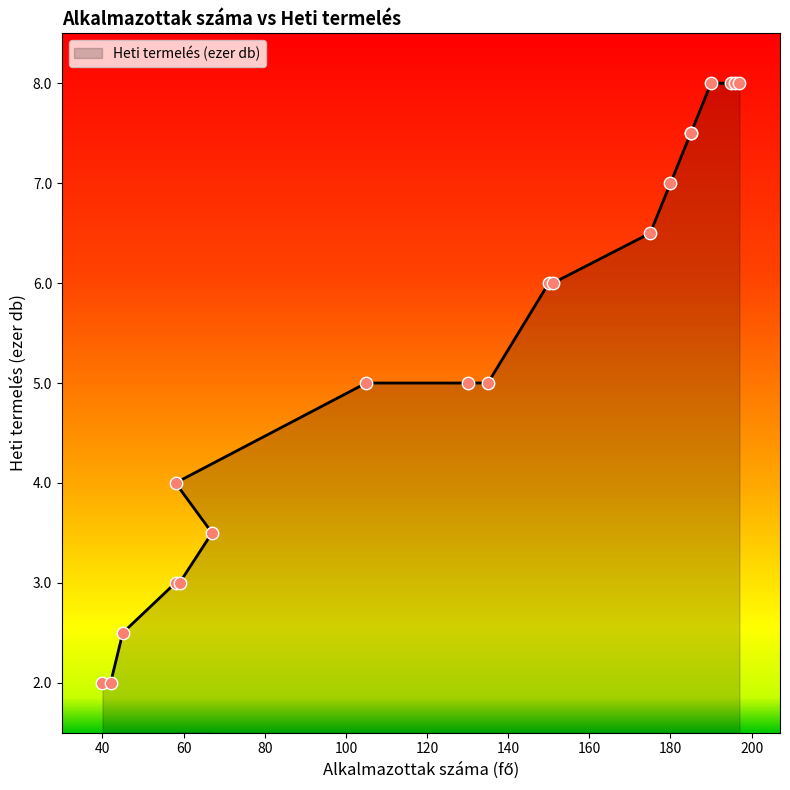

Which has a higher value, 195 or 40?

195